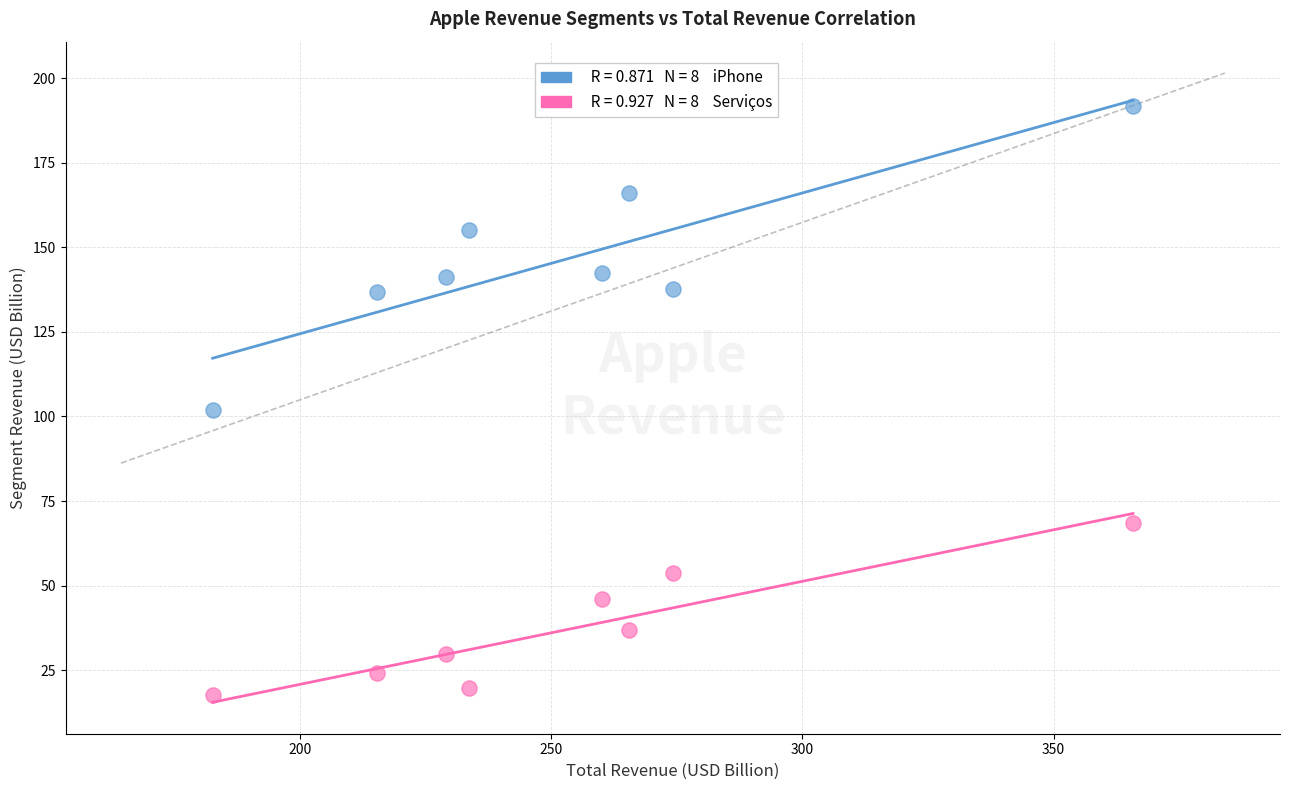

Across all data points, what is the range of Y values (max minus min)?

174.1